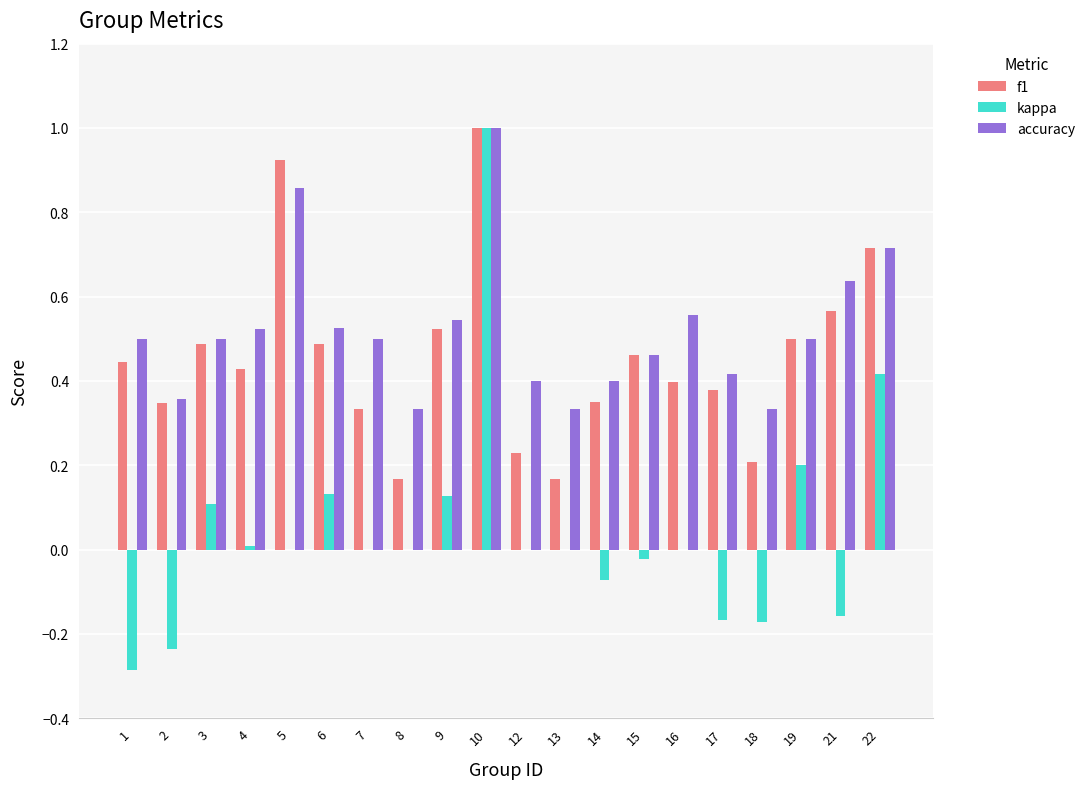

Which category has the highest value across all series?

10